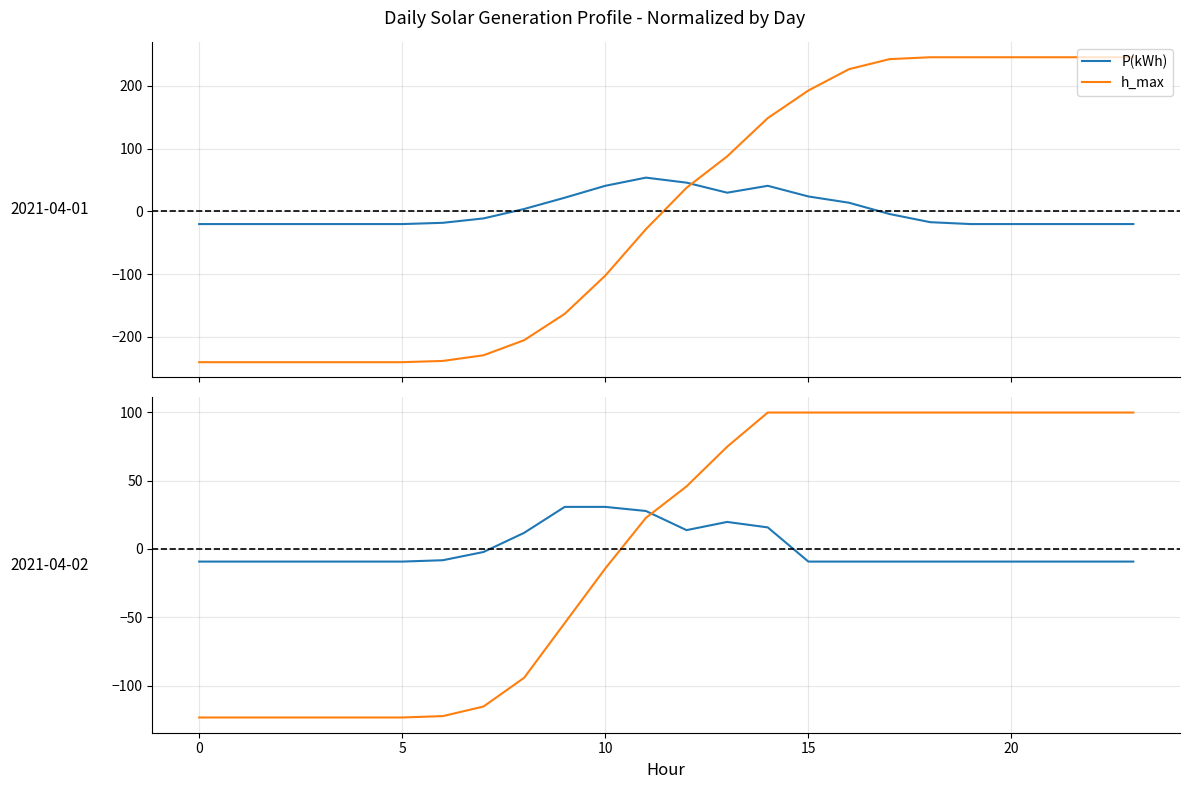

Is it true that h_max equals 51.9 at 14?

False